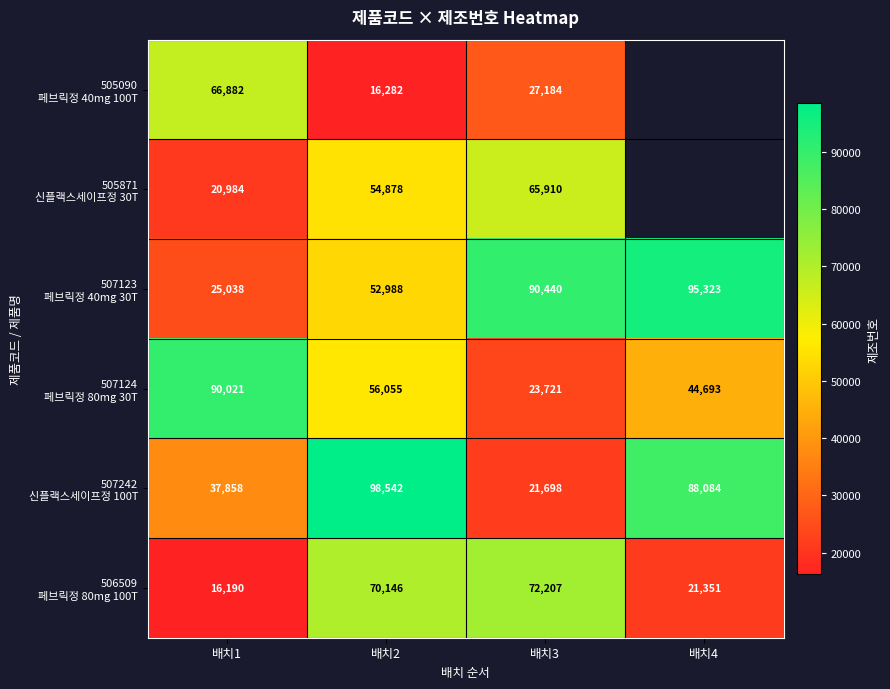

What is the difference between the highest and lowest values at 배치2?

82260